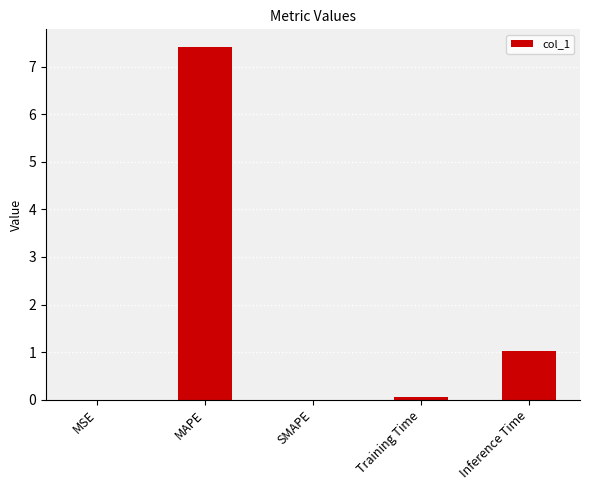

What is the maximum value shown in the chart?

7.4